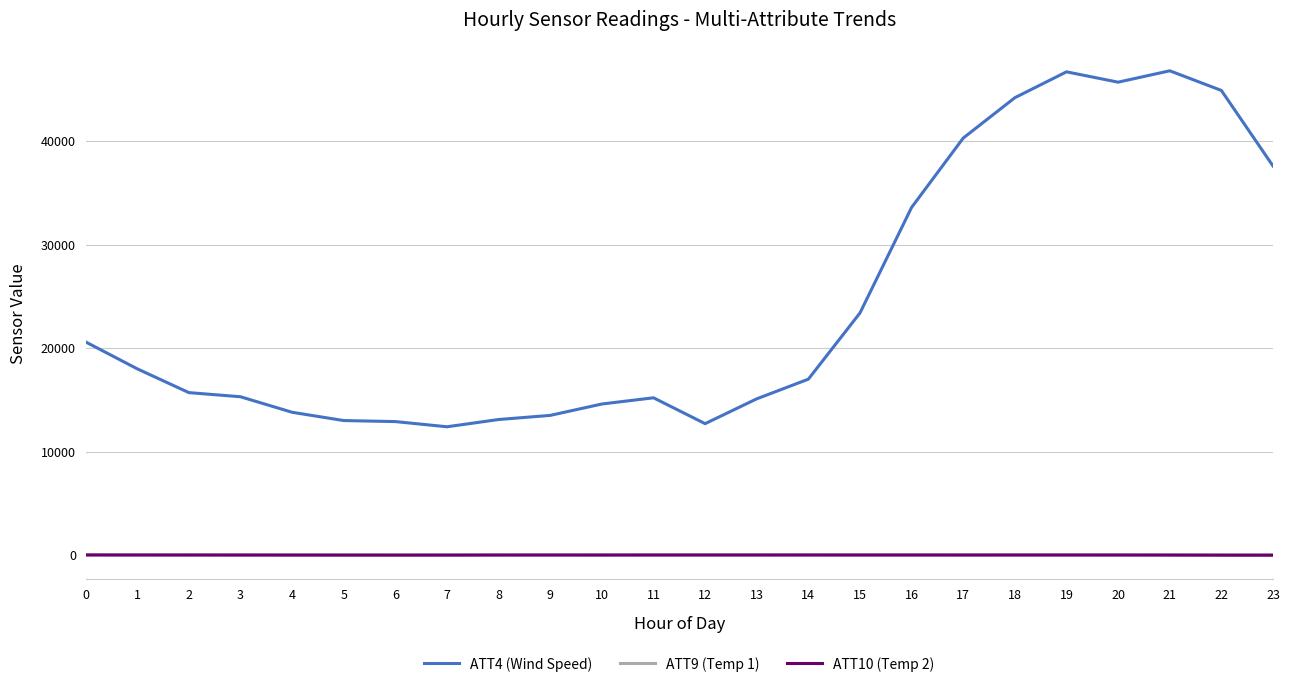

True or false: ATT9 (Temp 1) and ATT4 (Wind Speed) cross at least once.

False